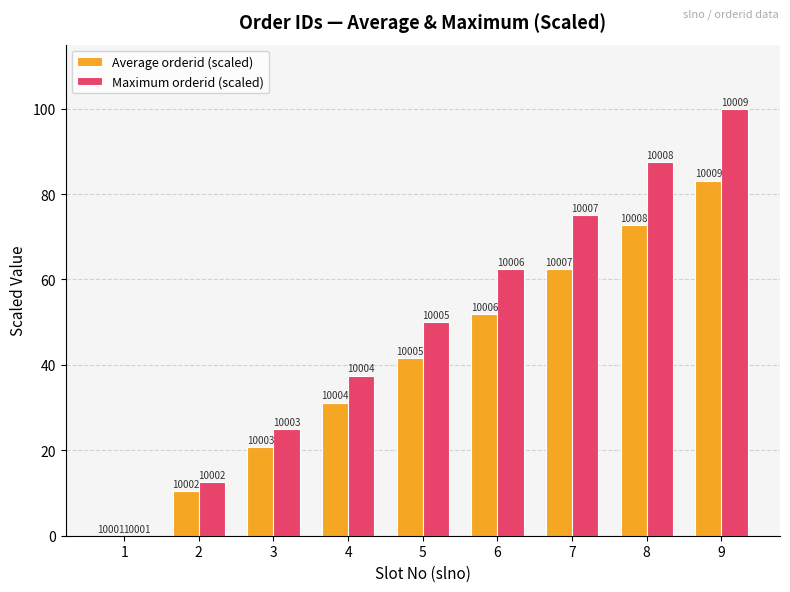

What are all the series names shown in the legend?

Average orderid (scaled), Maximum orderid (scaled)